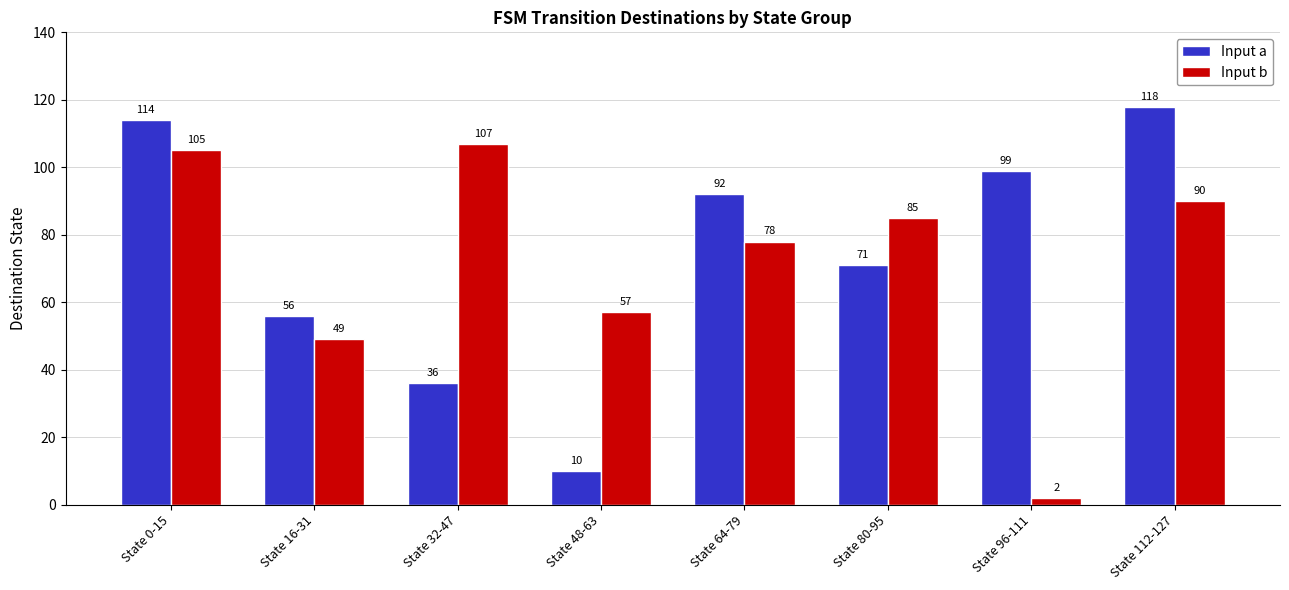

Read the Input a value at State 64-79, to the nearest 10.

90